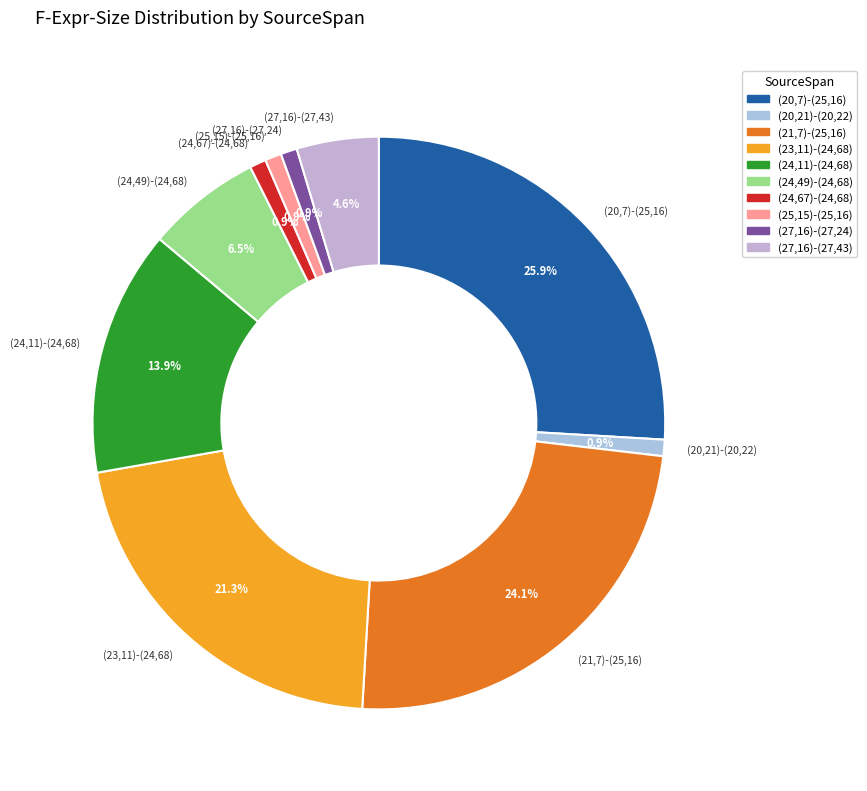

What is the largest slice in the pie chart?

(20,7)-(25,16)